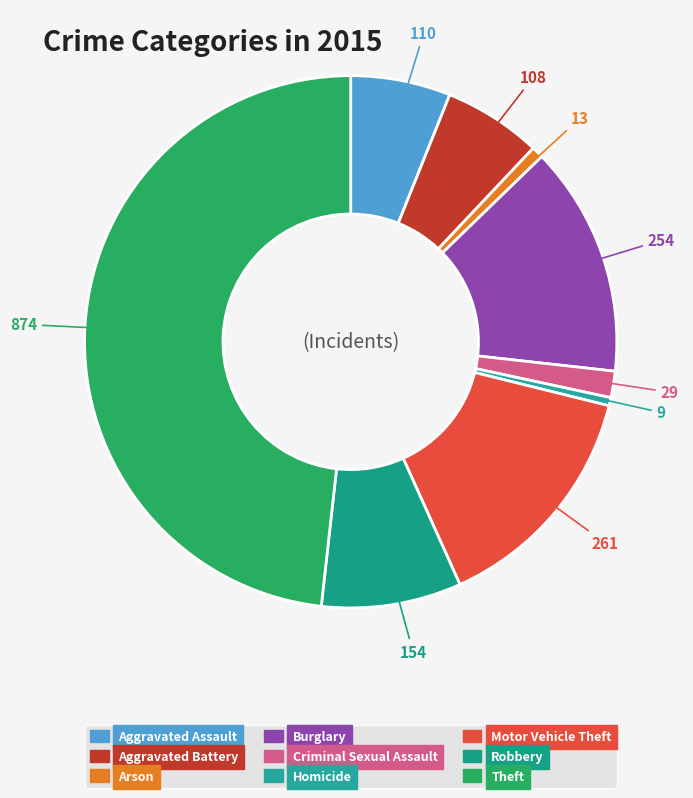

What is the change in value from Burglary to Motor Vehicle Theft?

+7